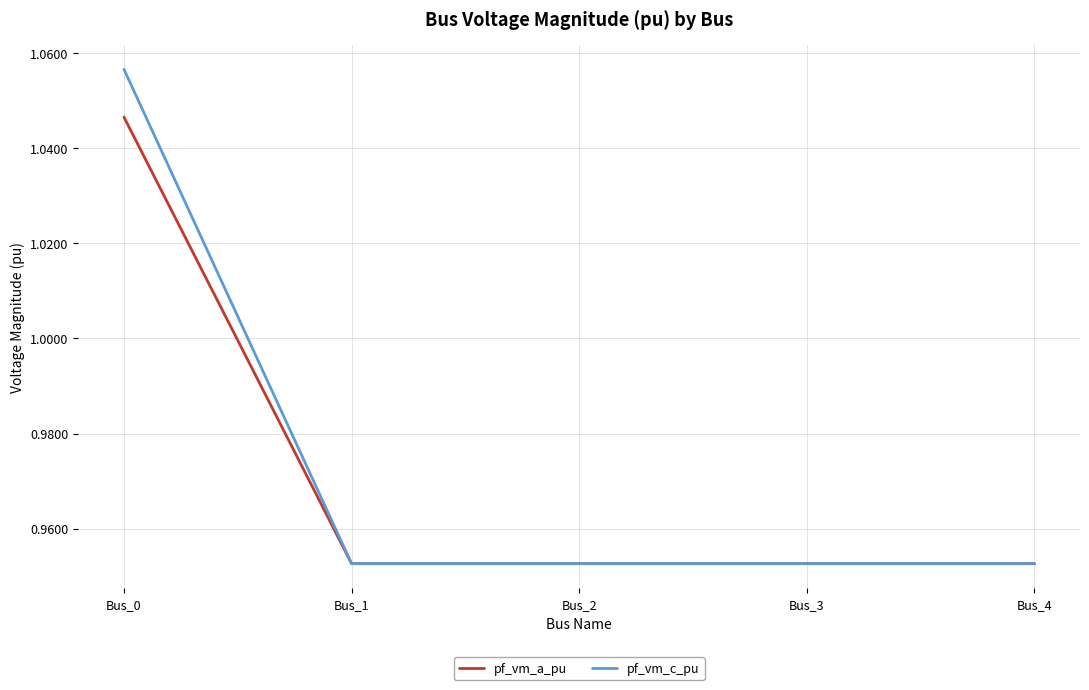

What is the total value across all series at Bus_4?

1.9